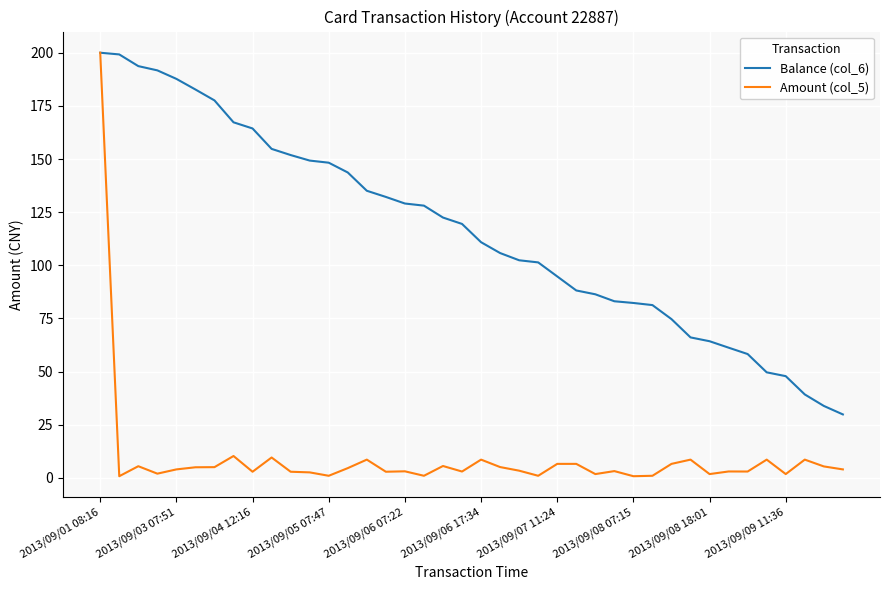

What are all the series names shown in the legend?

Balance (col_6), Amount (col_5)